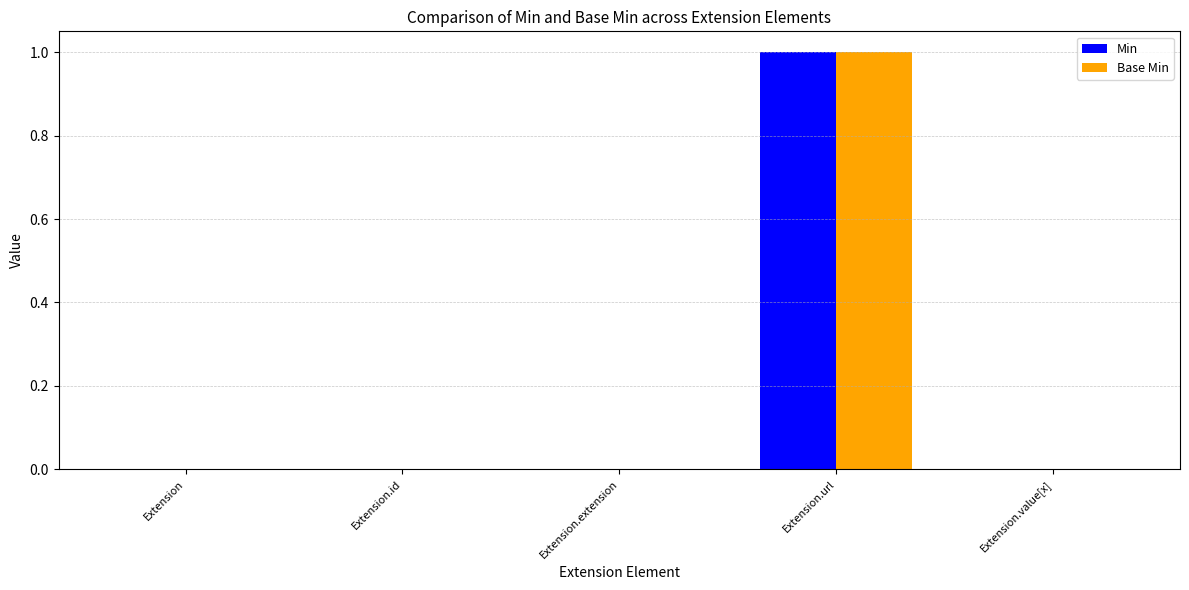

At which category is the sum across all series the highest?

Extension.url